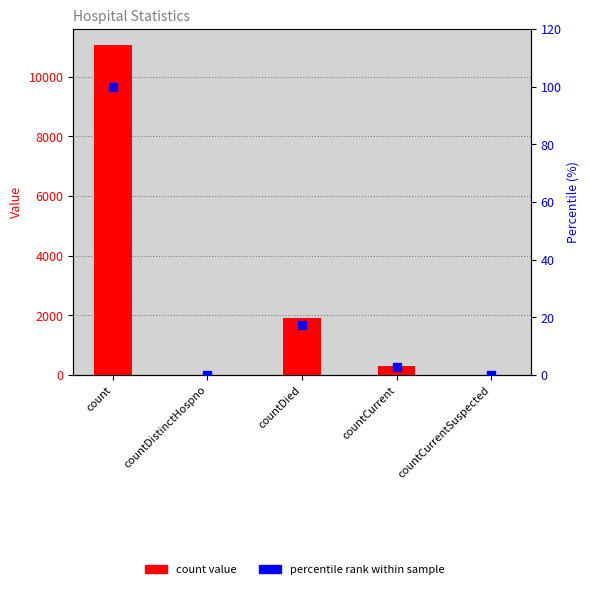

Rank the series by their maximum value, from lowest to highest.

percentile rank, count value